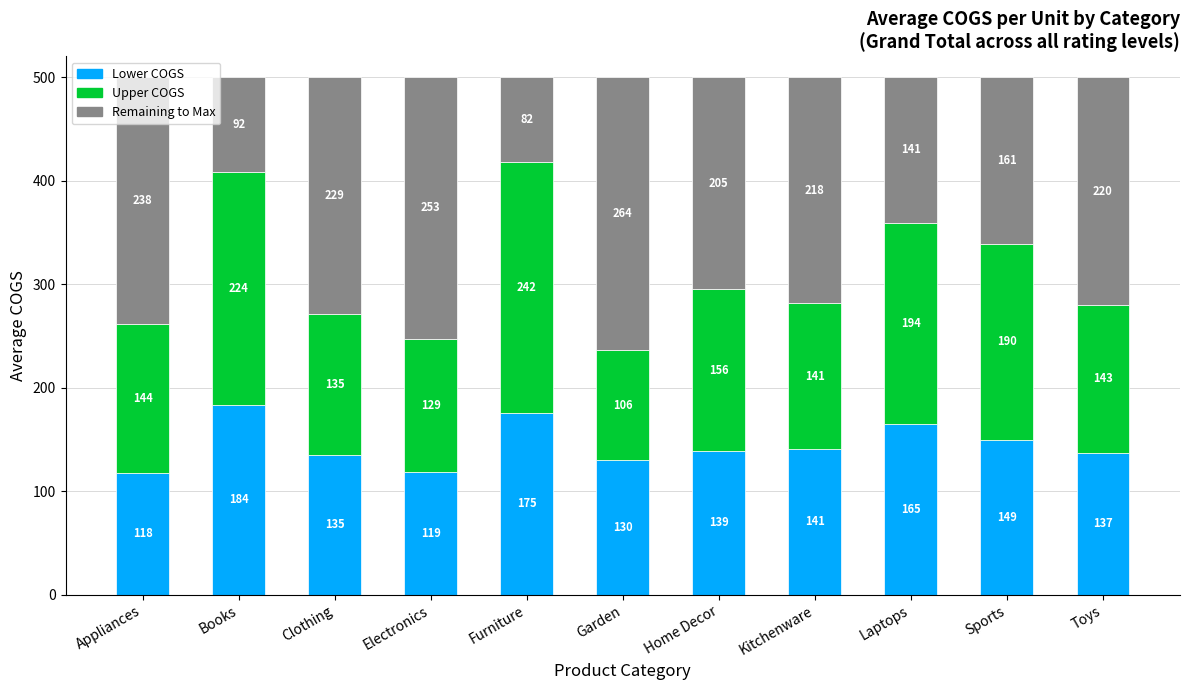

What is the total value across all series at Kitchenware?

500.0